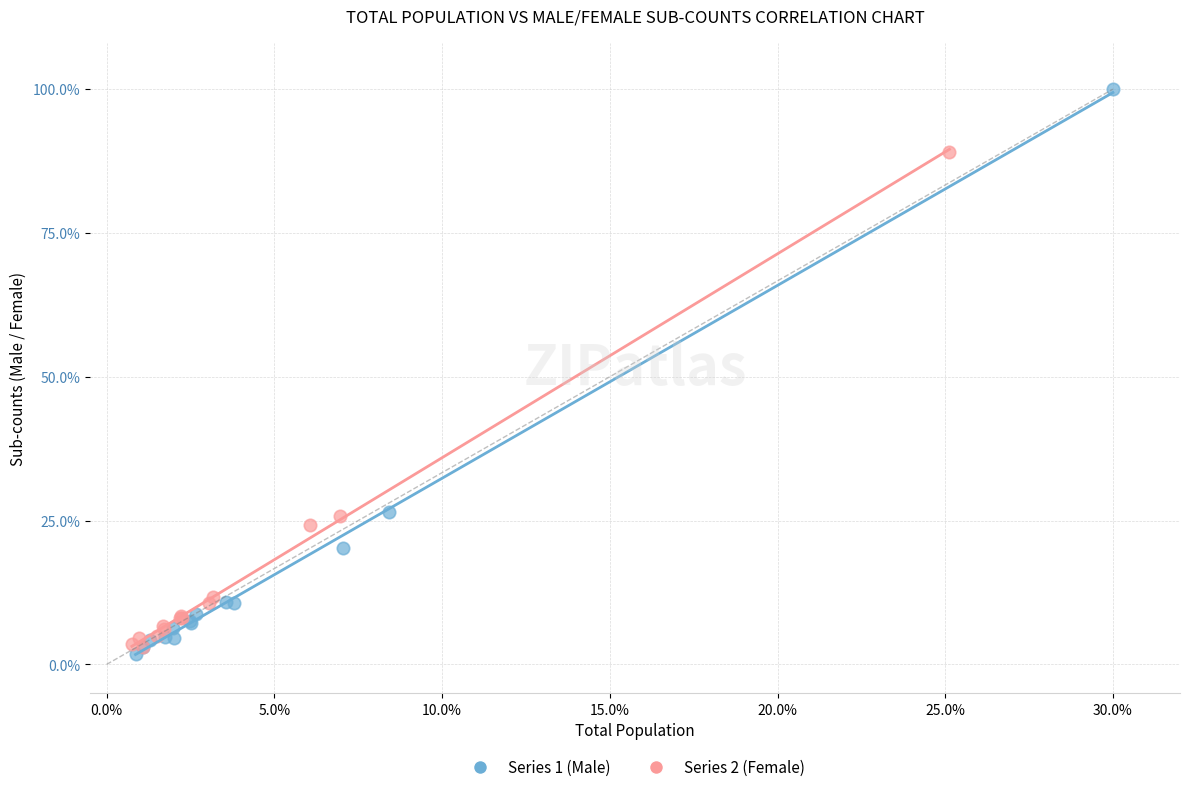

Which series reaches the maximum Y coordinate?

Series 1 (Male)